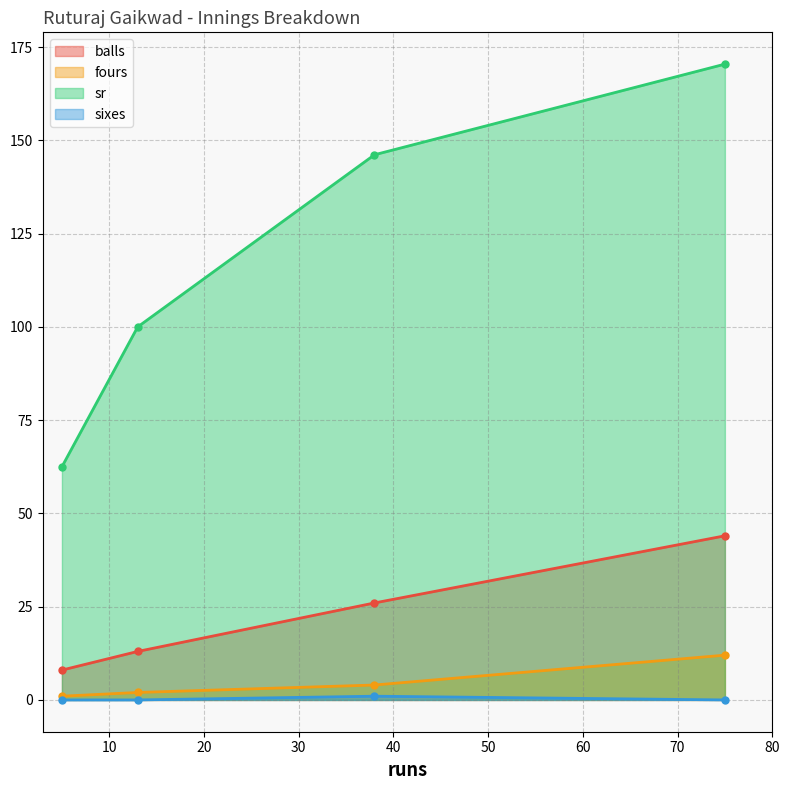

True or false: sr has a value of 254.4 at 38.

False